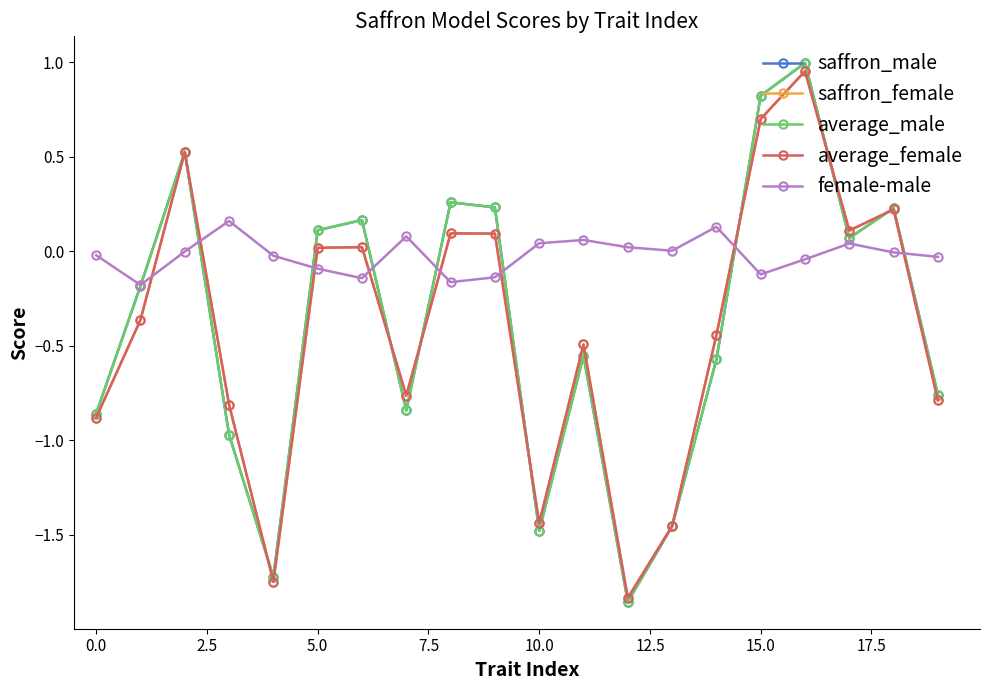

What is the sum of all average_male values?

-7.9